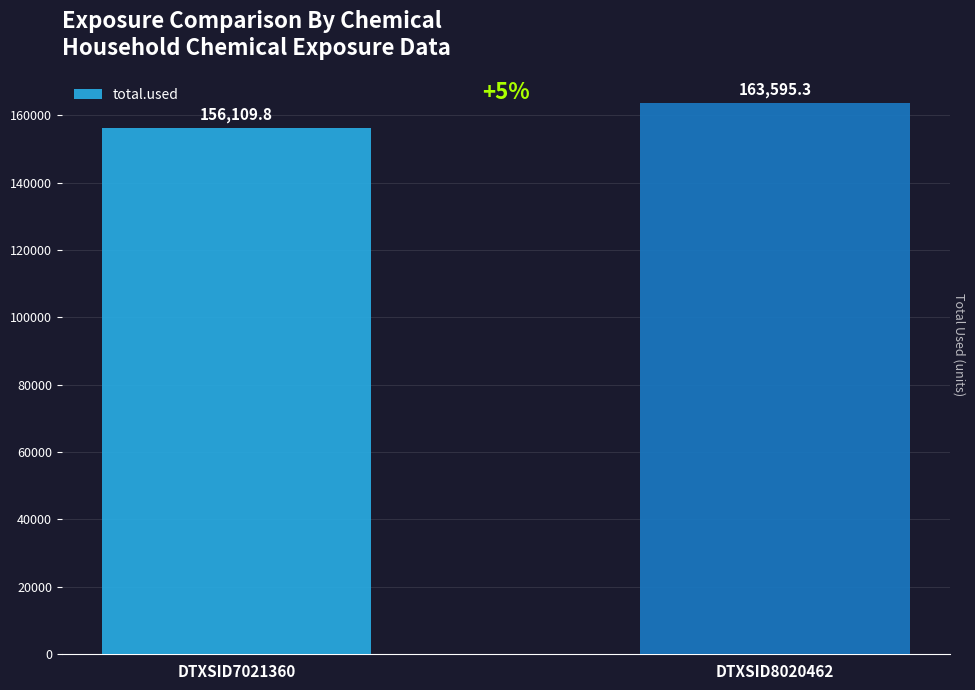

Rank the categories by value from lowest to highest.

DTXSID7021360, DTXSID8020462